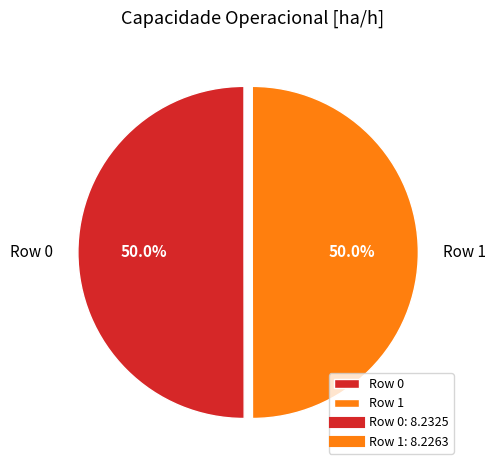

What percentage is the Row 0 slice, to the nearest percent?

50%